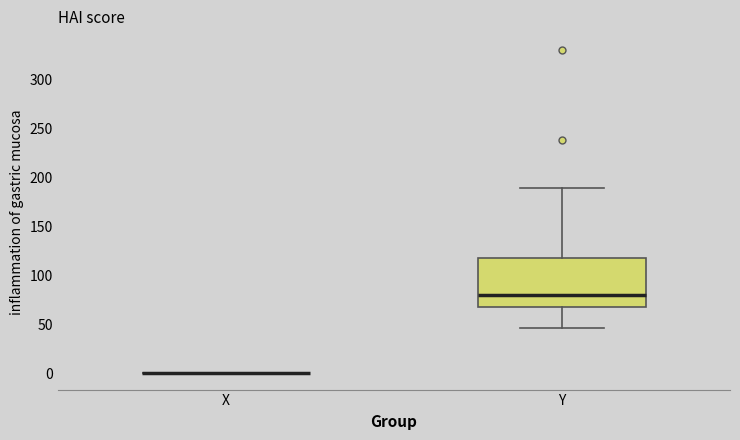

Reading left to right, read every box against the y-axis: the position of its median line, the range the box covers, and the ends of its whiskers. The values are not printed on the chart, so give them approximately, as read against the axis.

X: box collapsed to a line at 0, whiskers 0 to 0
Y: median 80, box 70 to 120, whiskers 45 to 190